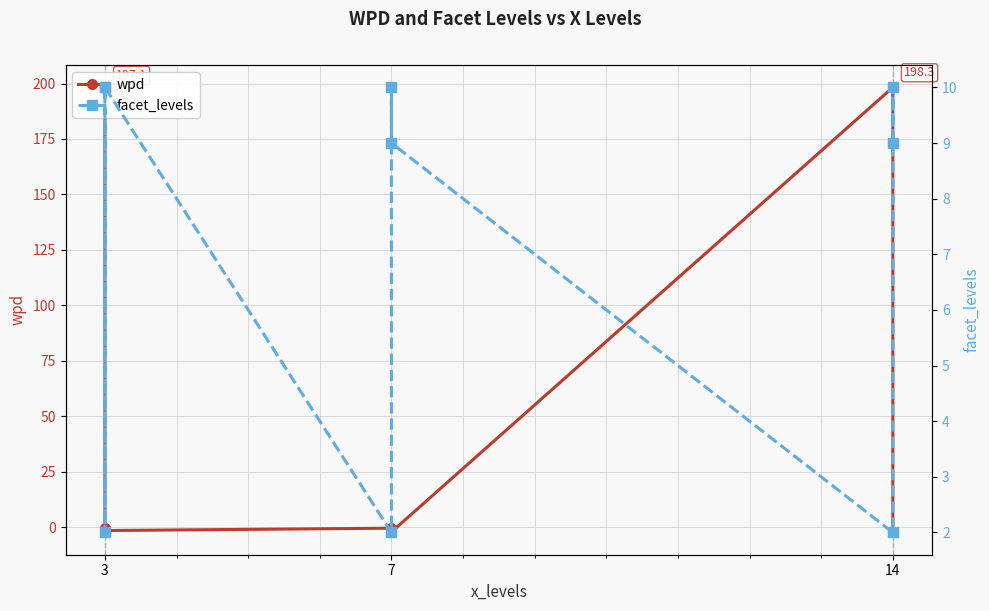

The wpd series shows -0.8 at 14. True or false?

False